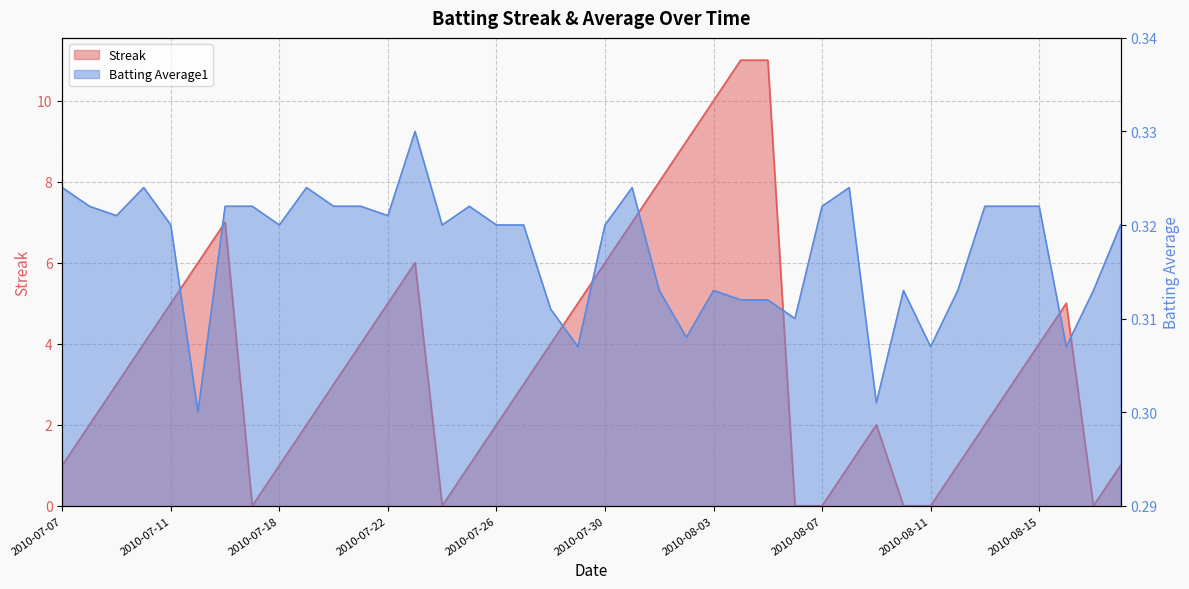

How many series are shown in this chart?

2